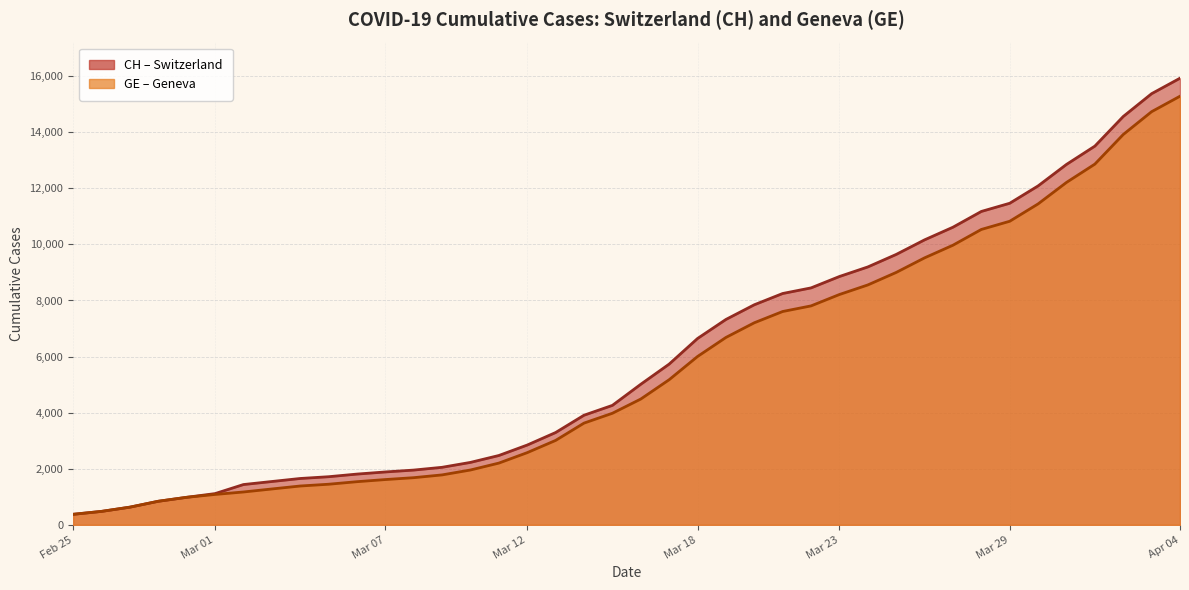

How many data points in CH are less than 5012?

20